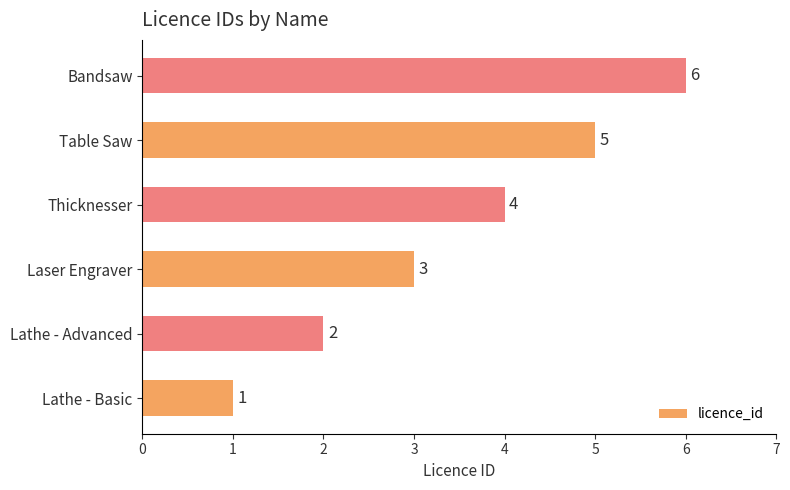

How many values are below 4?

3